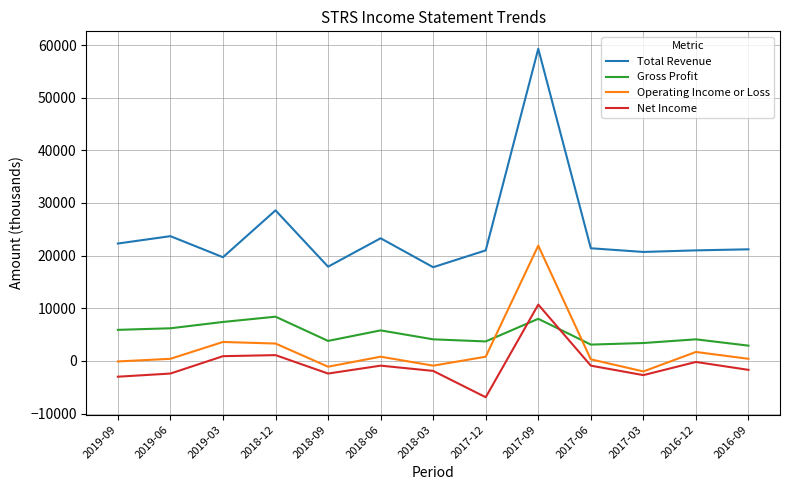

The value of Gross Profit at 2018-03 is 4100. True or false?

True